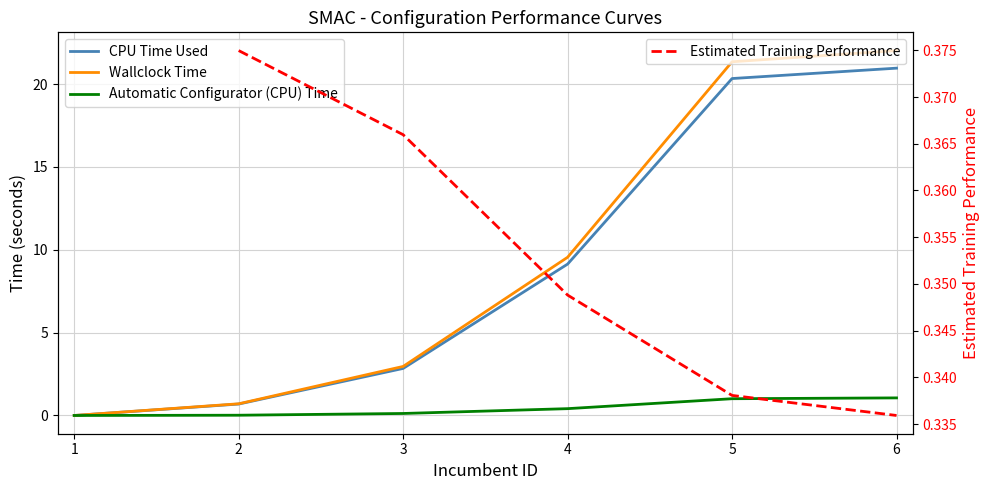

What is the sum of the Automatic Configurator (CPU) Time values at 5 and 6?

2.1